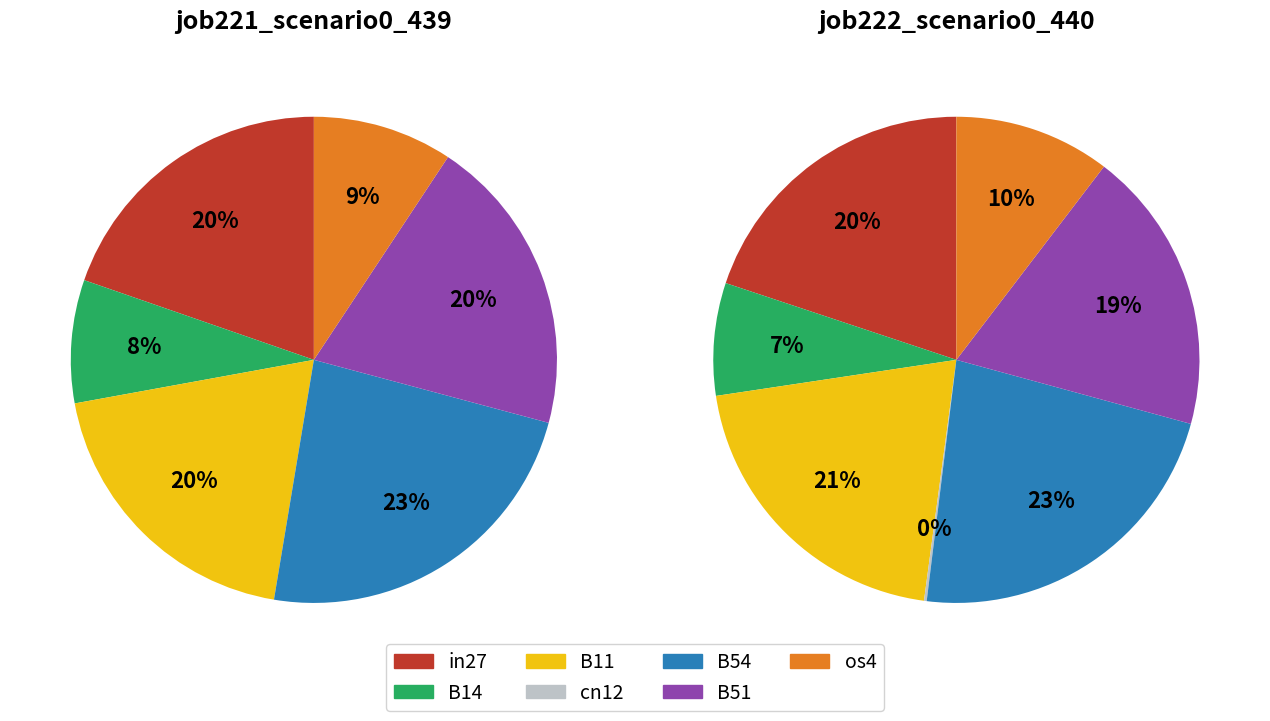

Which slice is the largest?

B54